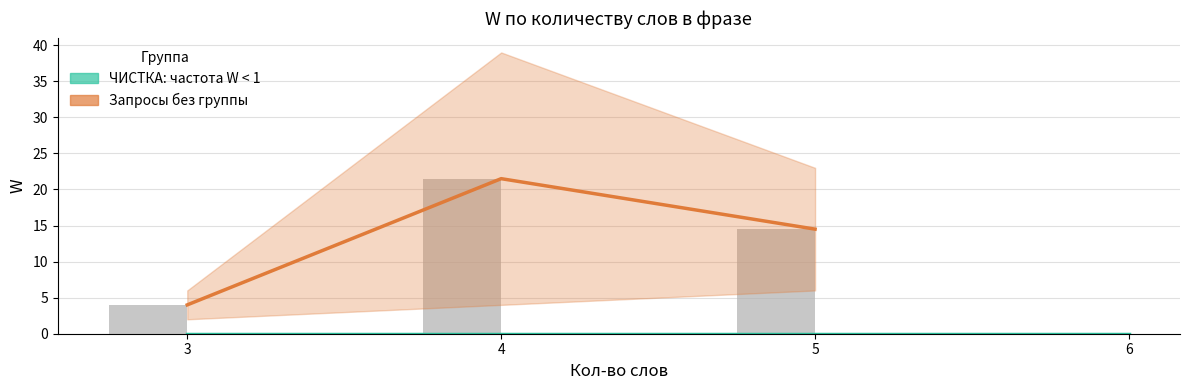

Which category has the highest value in the Запросы без группы series?

4